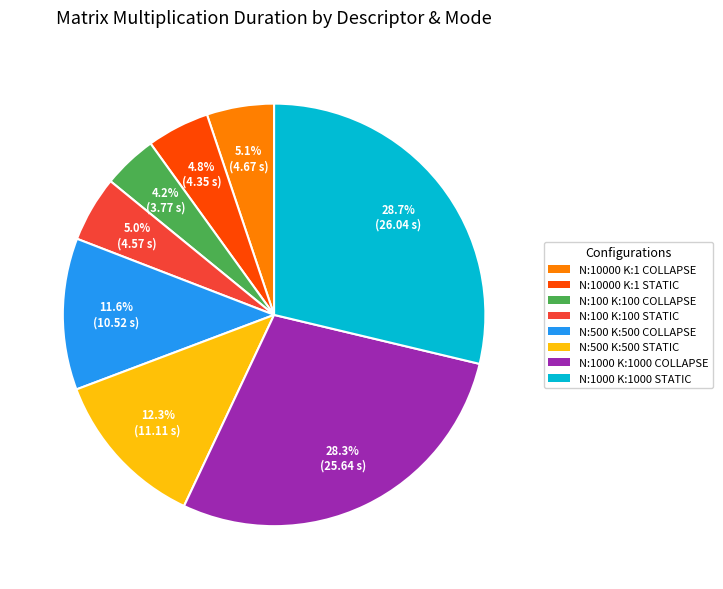

Is there any slice that represents more than half of the pie?

No